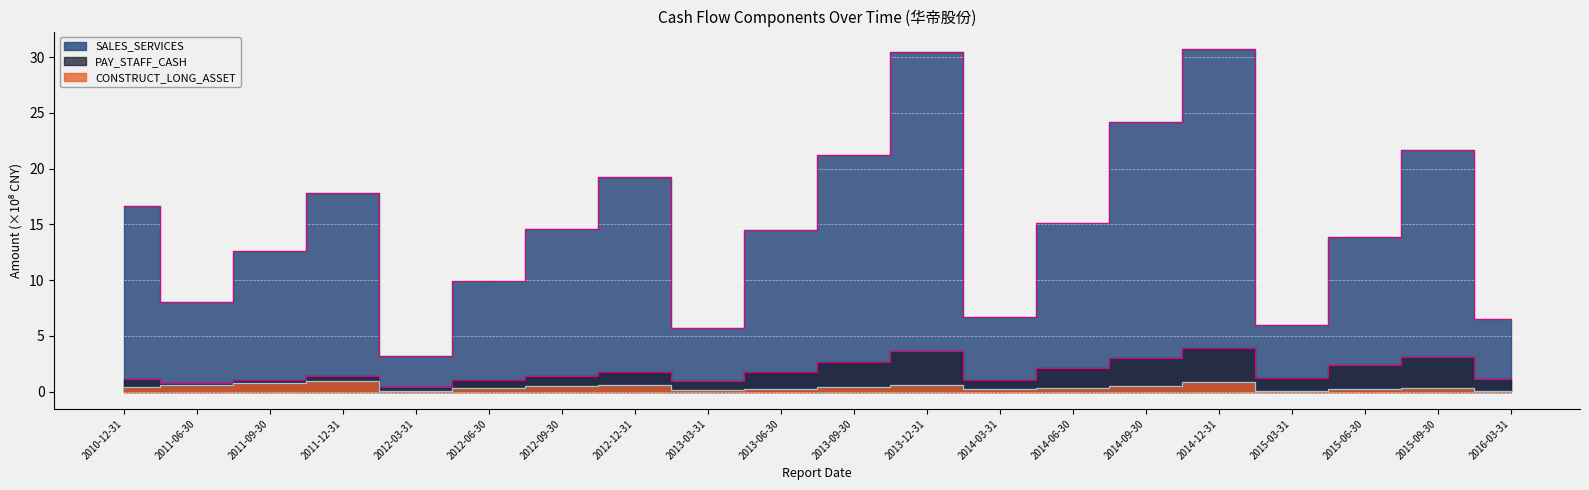

What is the spread (max minus min) of values at 2015-09-30?

21.3